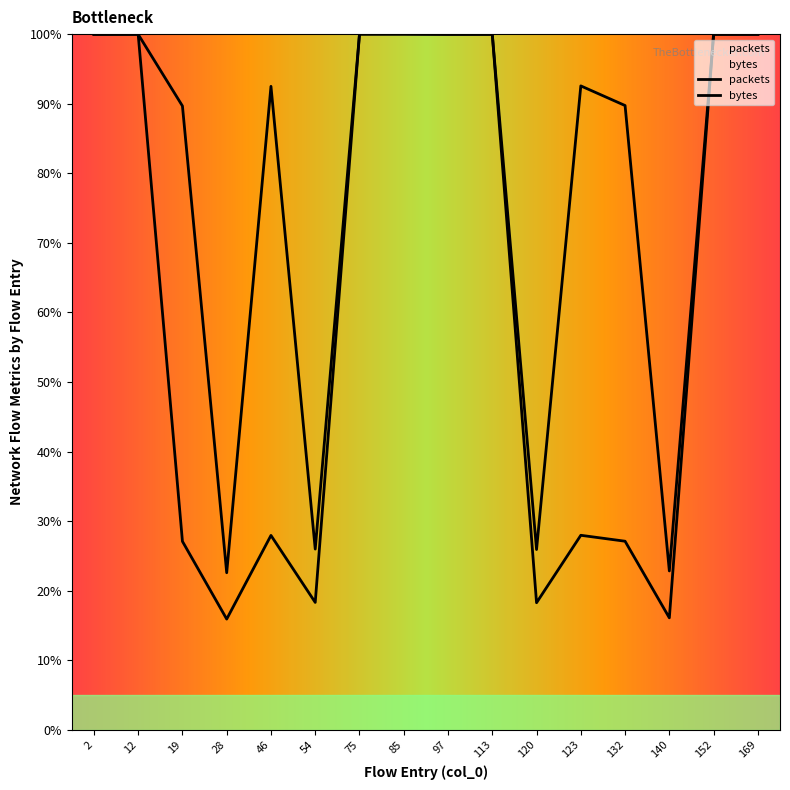

Rank the series by their average value, from highest to lowest.

packets, bytes